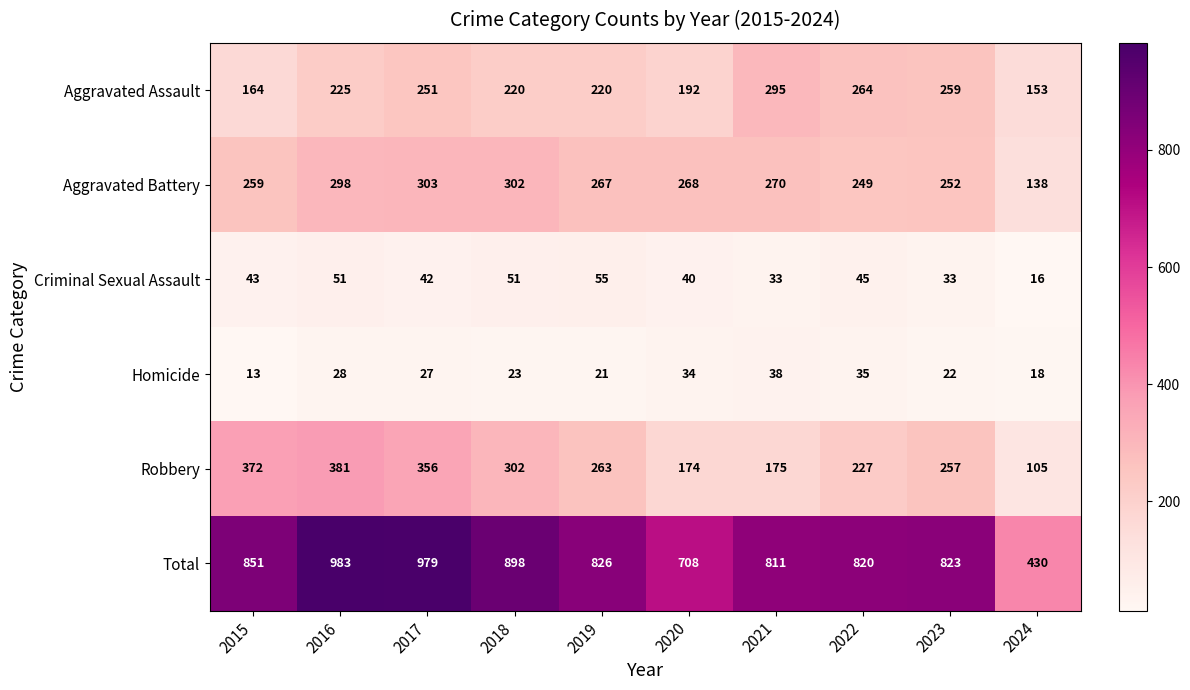

What is the greatest value displayed?

983